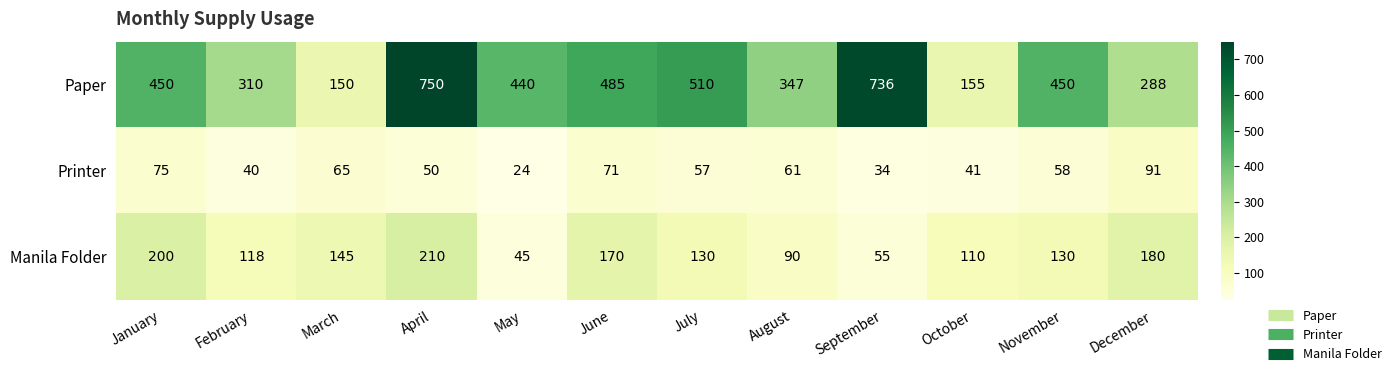

Which series has the largest total across all categories?

Paper